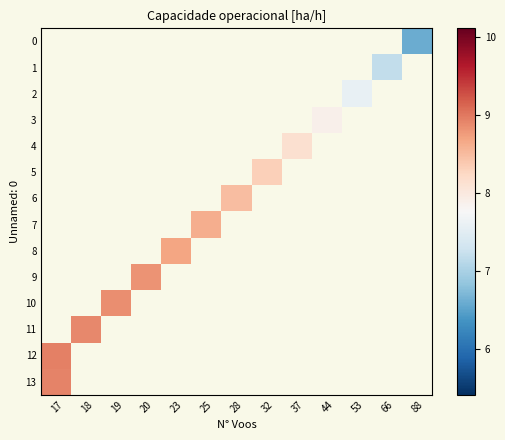

How many data points does each series have?

13